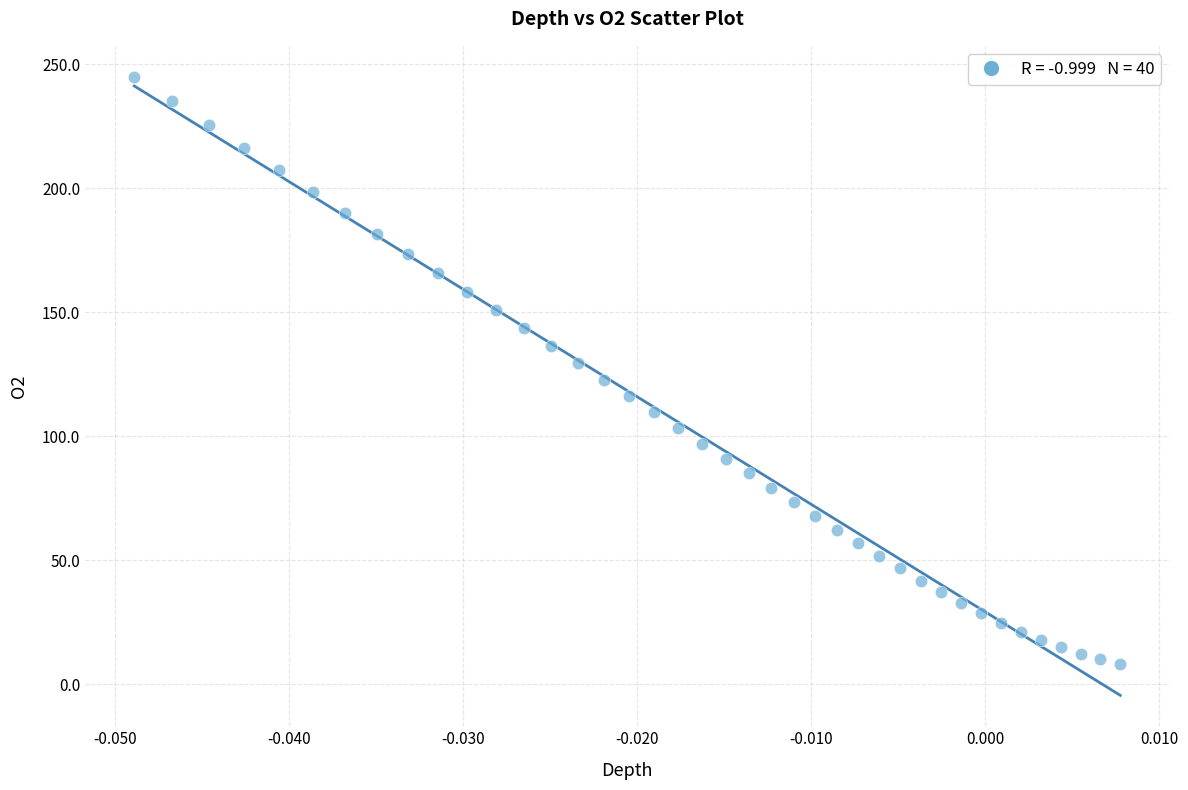

What is the range of Y values (max minus min)?

236.9